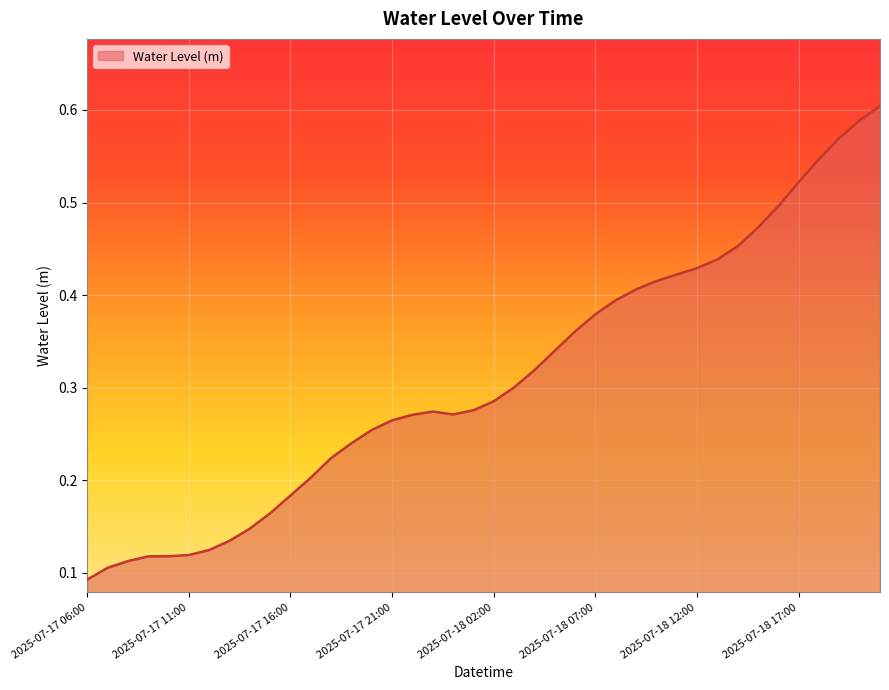

Count the number of categories in the chart.

40